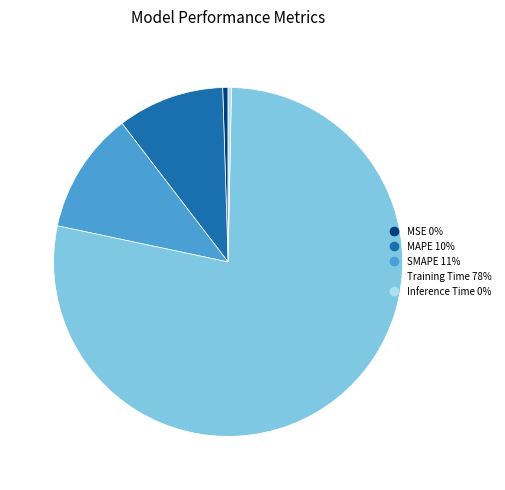

How many segments does this pie chart have?

5